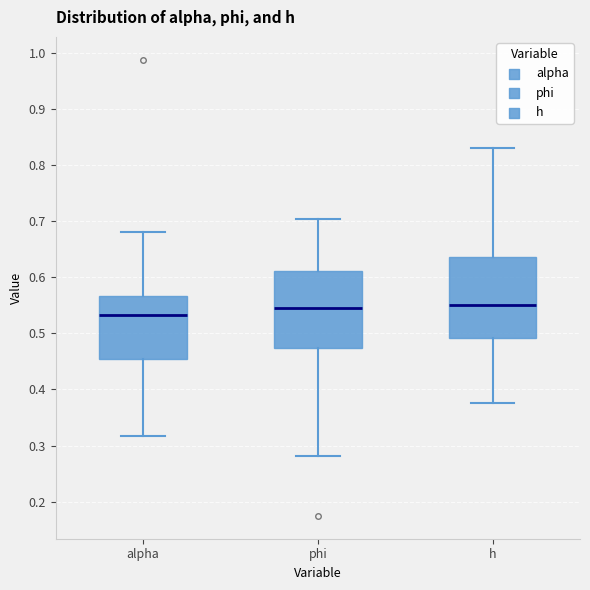

Reading left to right, read every box against the y-axis: the position of its median line, the range the box covers, and the ends of its whiskers. The values are not printed on the chart, so give them approximately, as read against the axis.

alpha: median 0.53, box 0.45 to 0.57, whiskers 0.32 to 0.68
phi: median 0.55, box 0.47 to 0.61, whiskers 0.28 to 0.70
h: median 0.55, box 0.49 to 0.64, whiskers 0.38 to 0.83